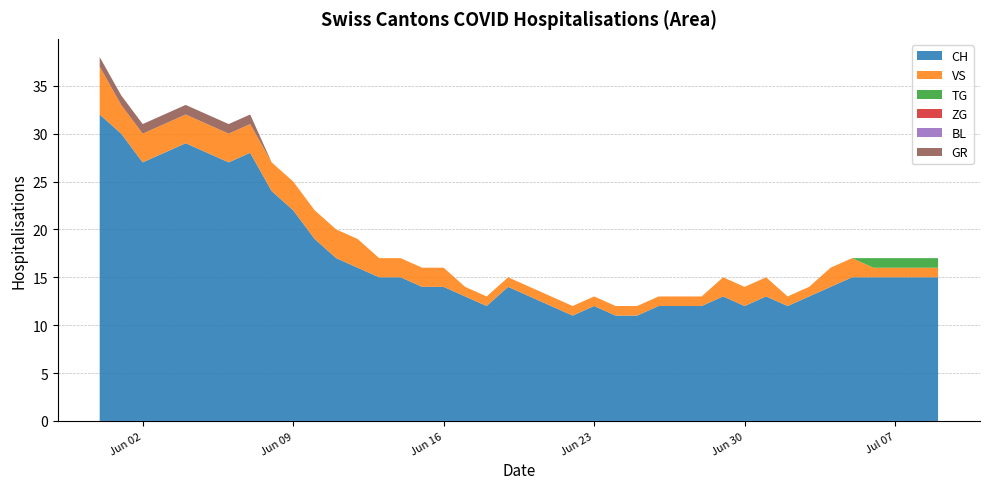

What is the lowest value of the CH series?

11